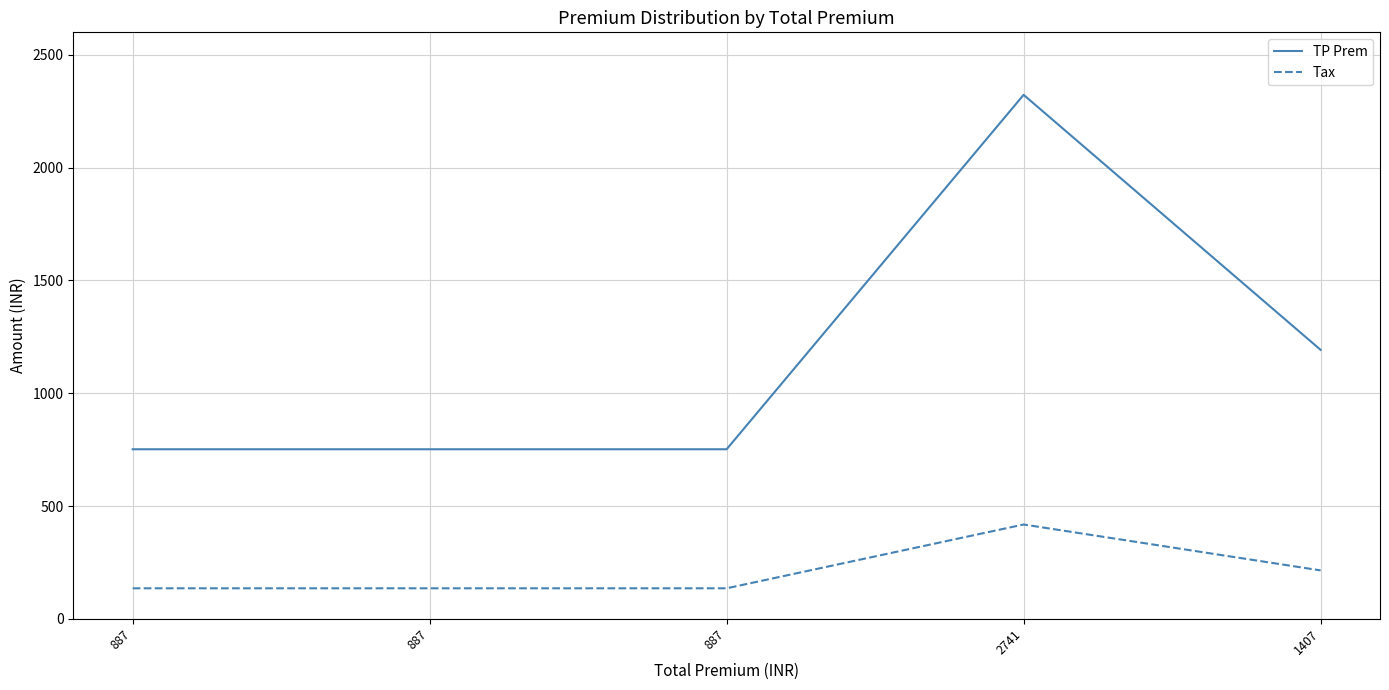

Is this an area chart (filled region under the line)?

No